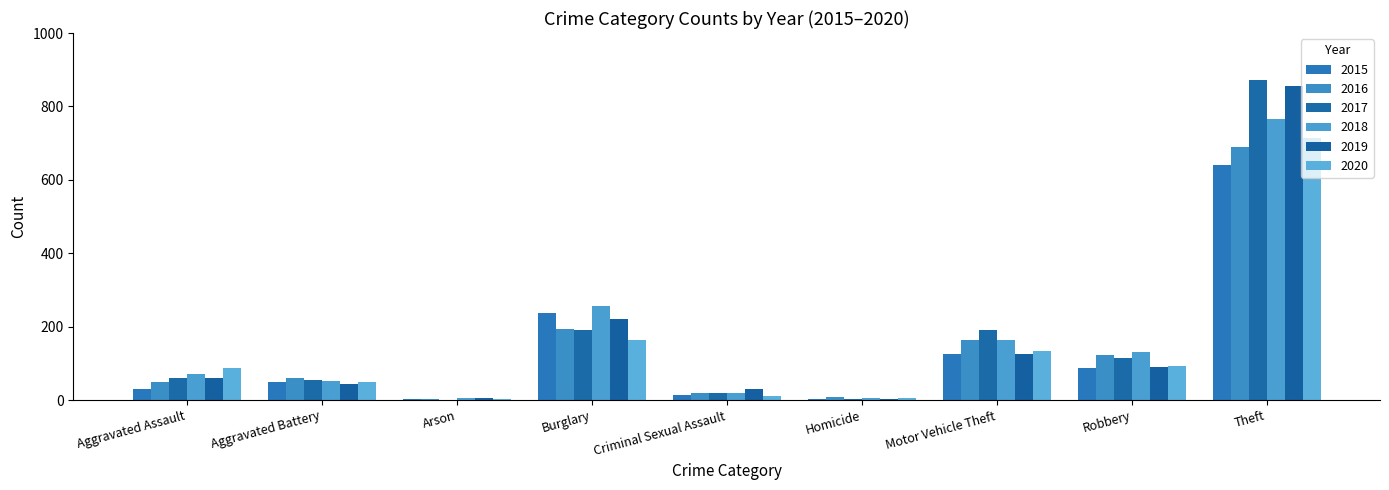

What is the sum of all 2019 values?

1433